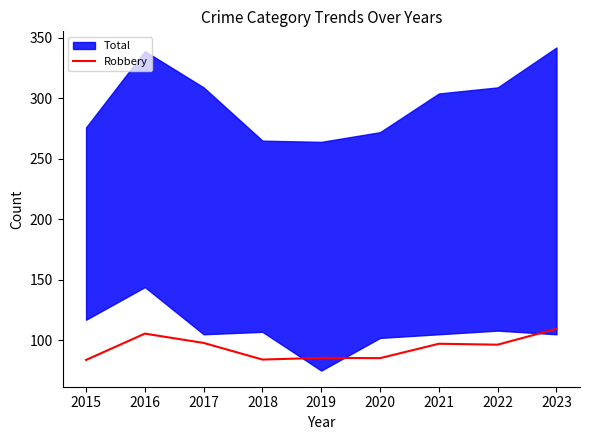

Reading right to left, extract all data points from this chart.

109.5	96.4	97.2	85.3	85.5	84.1	97.8	105.5	83.8